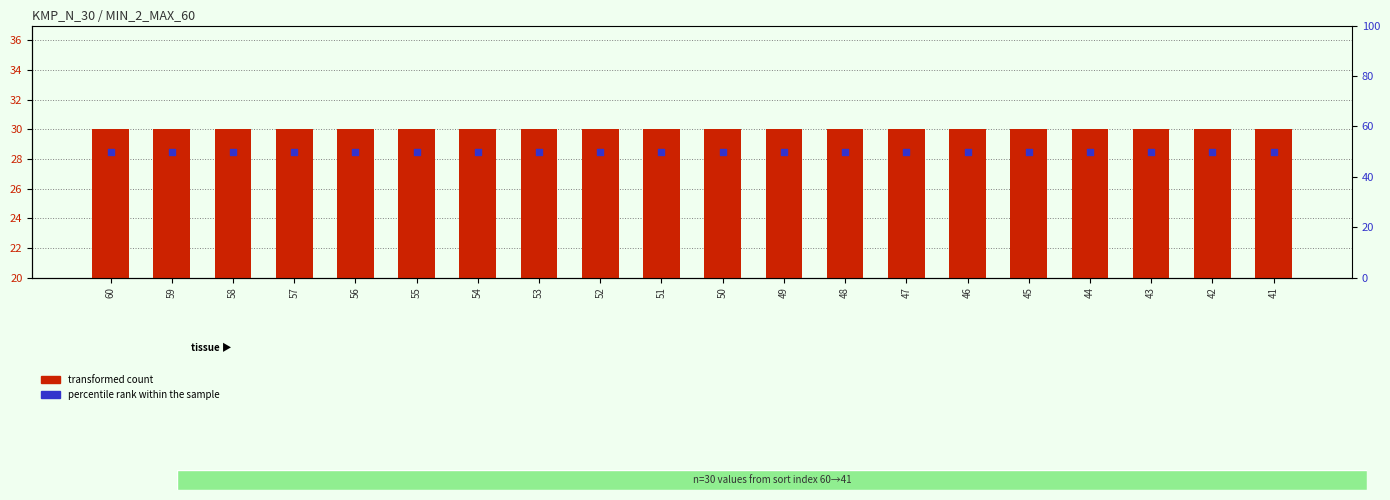

What are all the series names shown in the legend?

transformed count, percentile rank within the sample